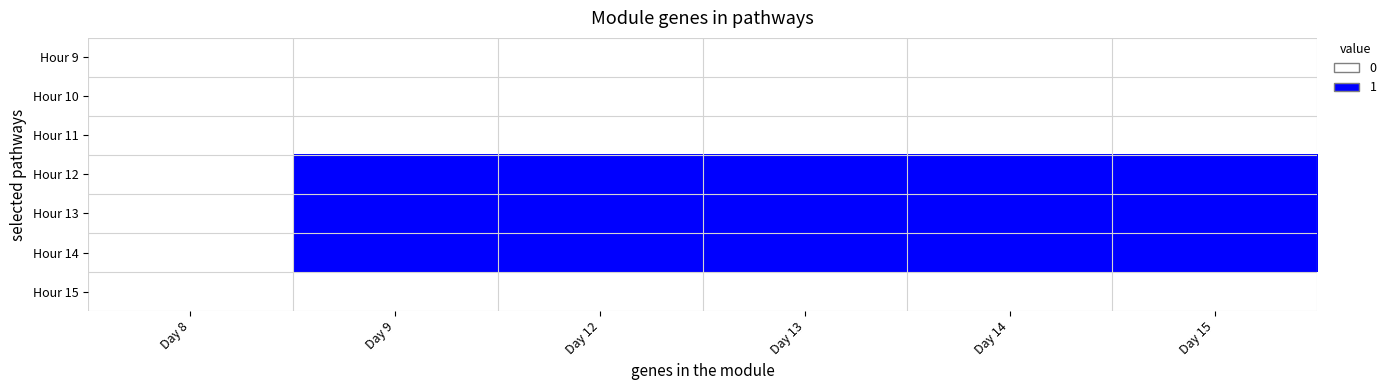

At how many categories does at least one series exceed 0?

5